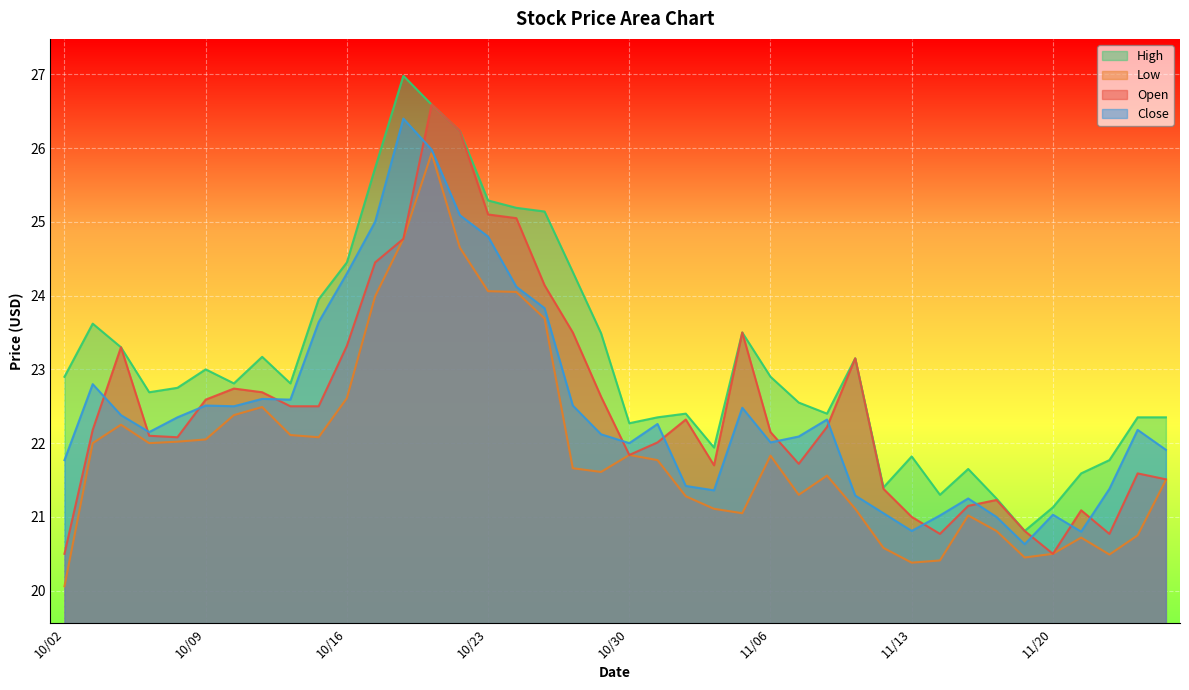

What is the label of the 1st point from the left?

10/02